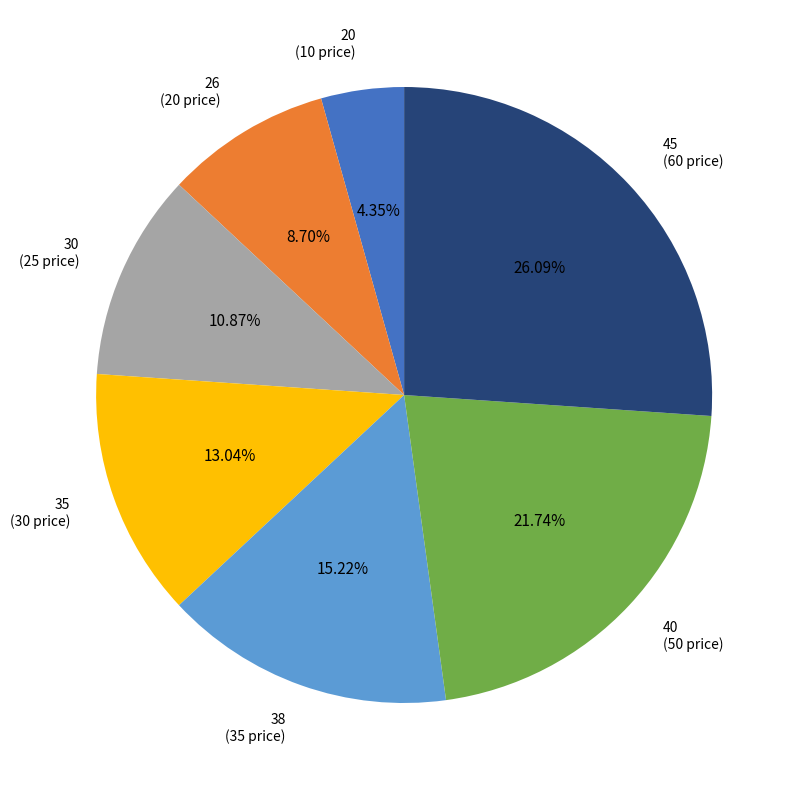

Is the sum of 20 and 40 greater than half?

No